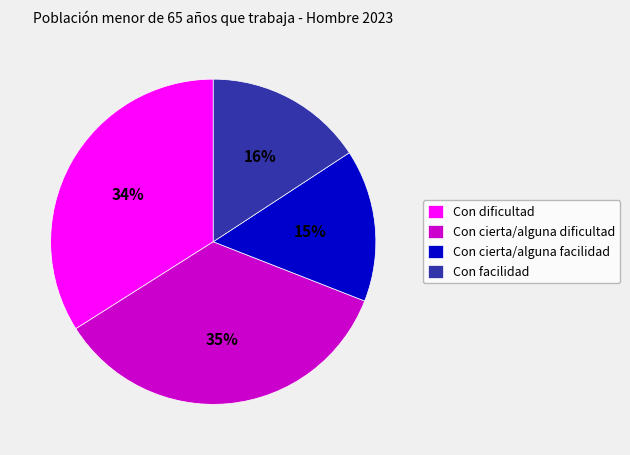

The Con cierta/alguna facilidad slice represents 15% of the pie. True or false?

True